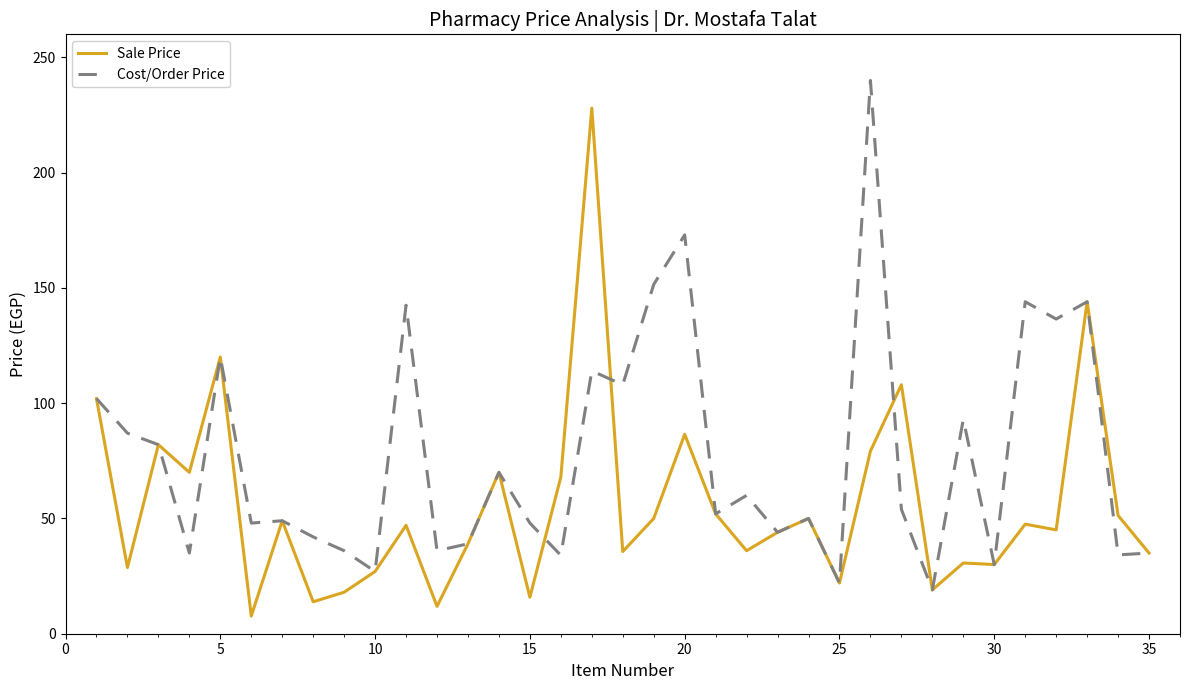

Which series has the largest total across all categories?

Cost/Order Price